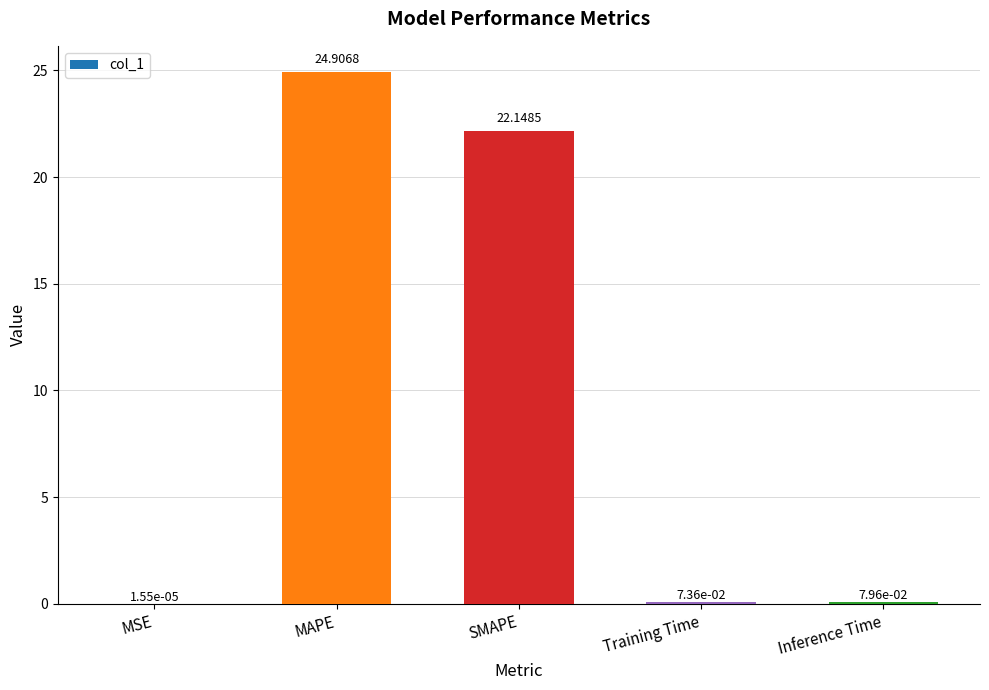

Are the bars horizontal?

No